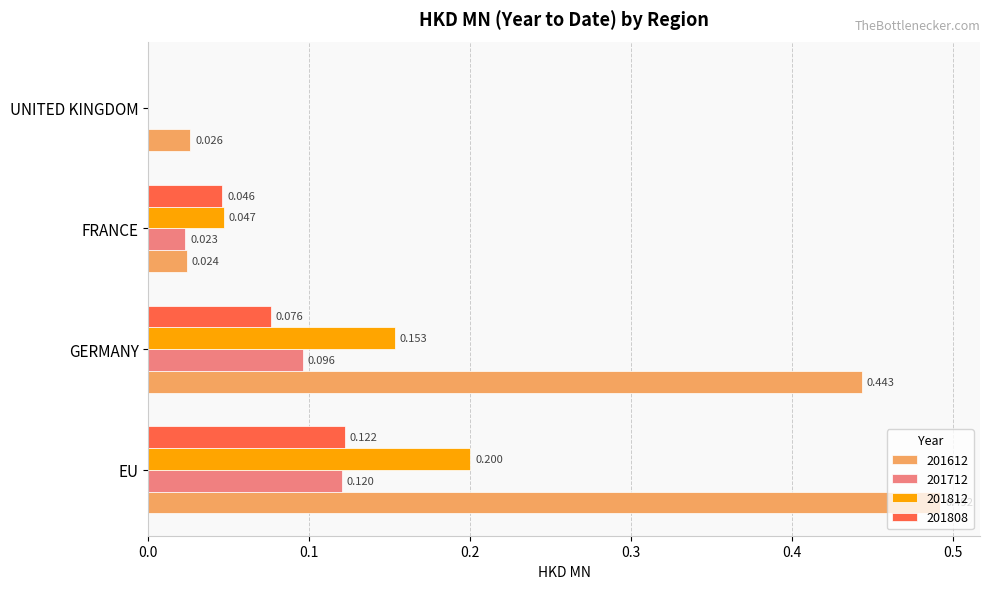

Which label corresponds to the largest value in the chart?

EU